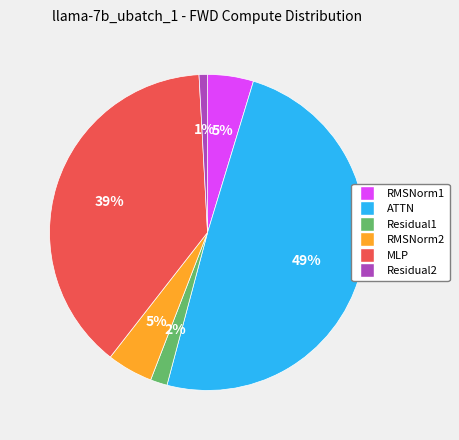

True or false: MLP accounts for 39% of the total.

True